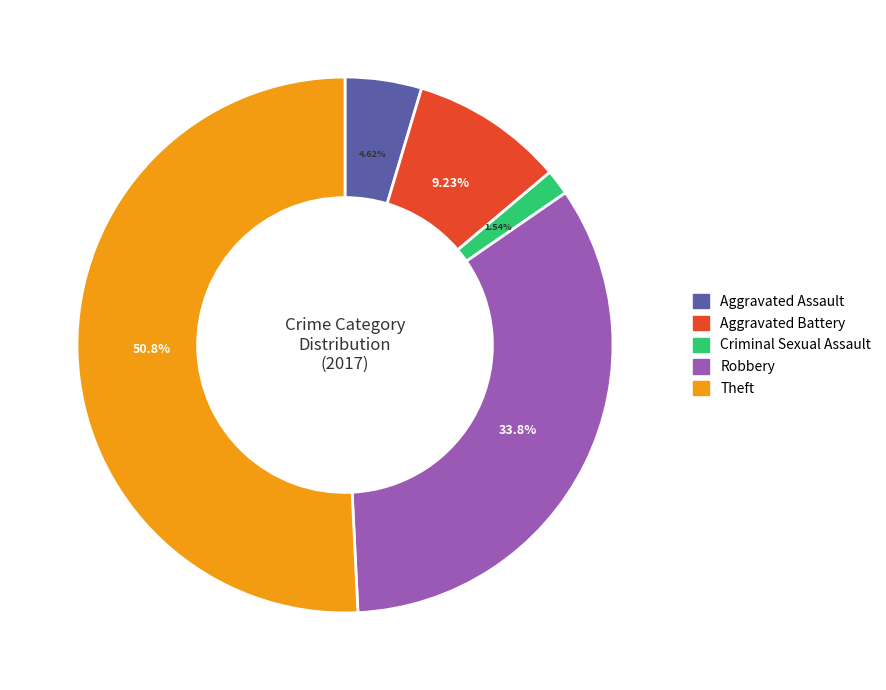

How many segments does this pie chart have?

5